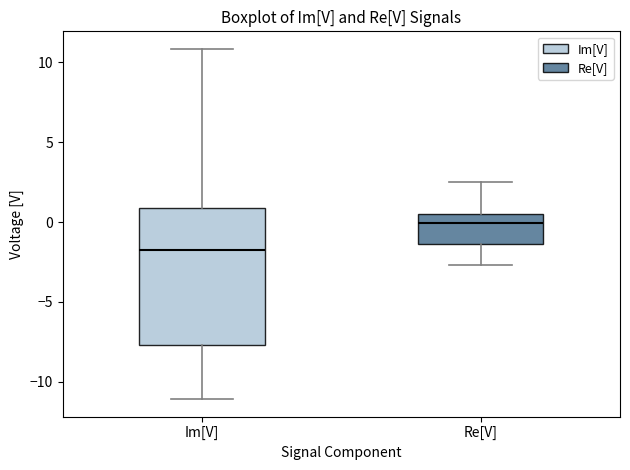

Reading left to right, transcribe this box plot: for each box, give where its median line is, the range the box spans, and where its two whiskers end, as read against the y-axis. The values are not printed on the chart, so give them approximately, as read against the axis.

Im[V]: median -1.5, box -7.5 to 1.0, whiskers -11.0 to 11.0
Re[V]: median 0.0, box -1.5 to 0.5, whiskers -2.5 to 2.5